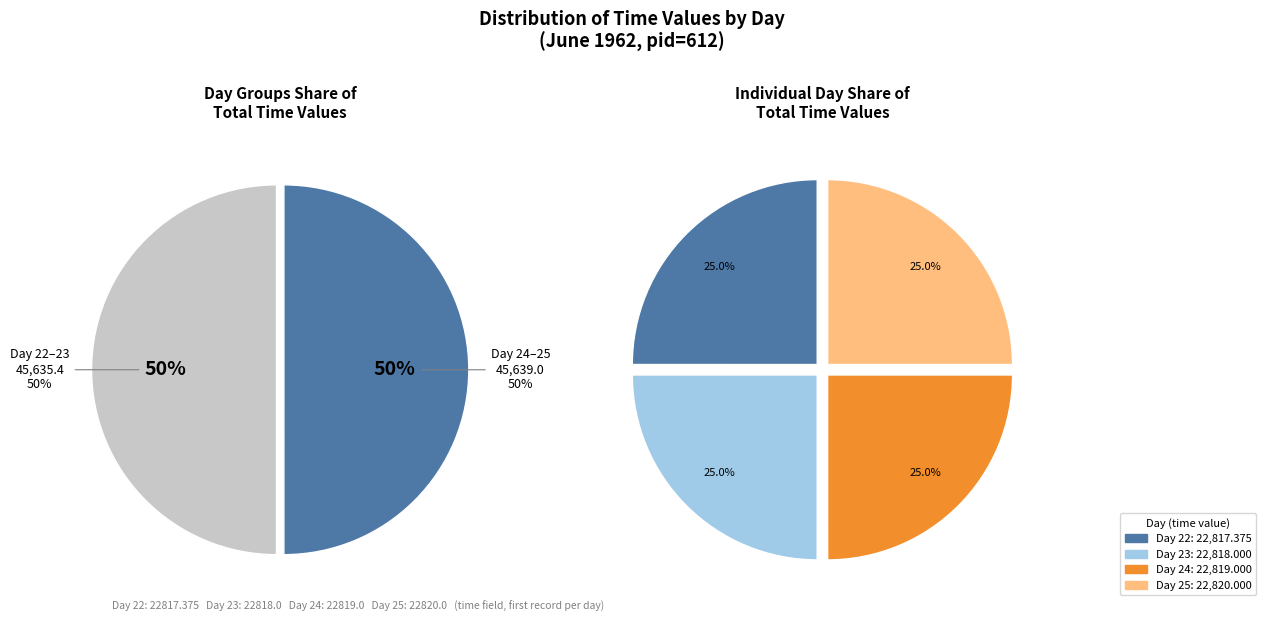

Between 22 and 25, which is larger?

25